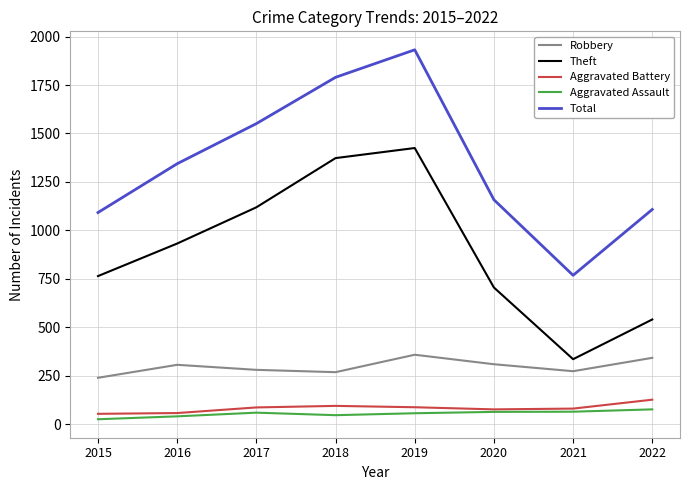

Rank the series by their maximum value, from highest to lowest.

Total, Theft, Robbery, Aggravated Battery, Aggravated Assault